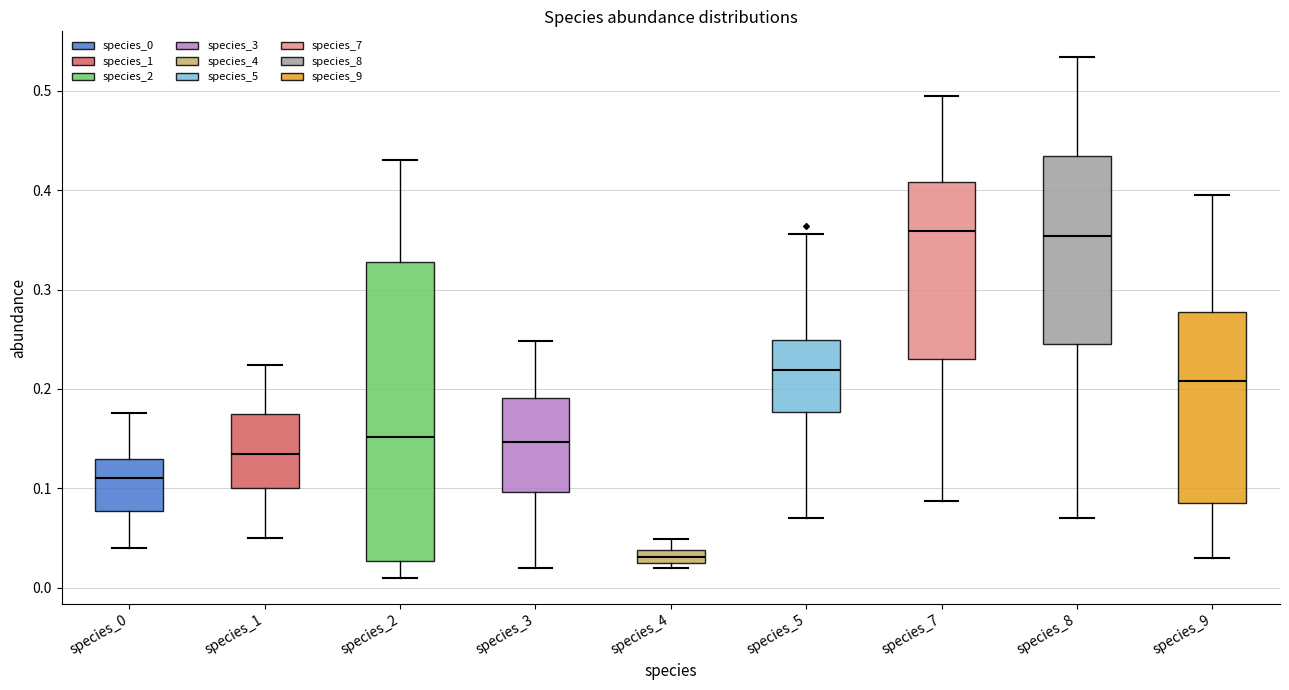

Which box is the tallest, from its lower edge to its upper edge?

species_2